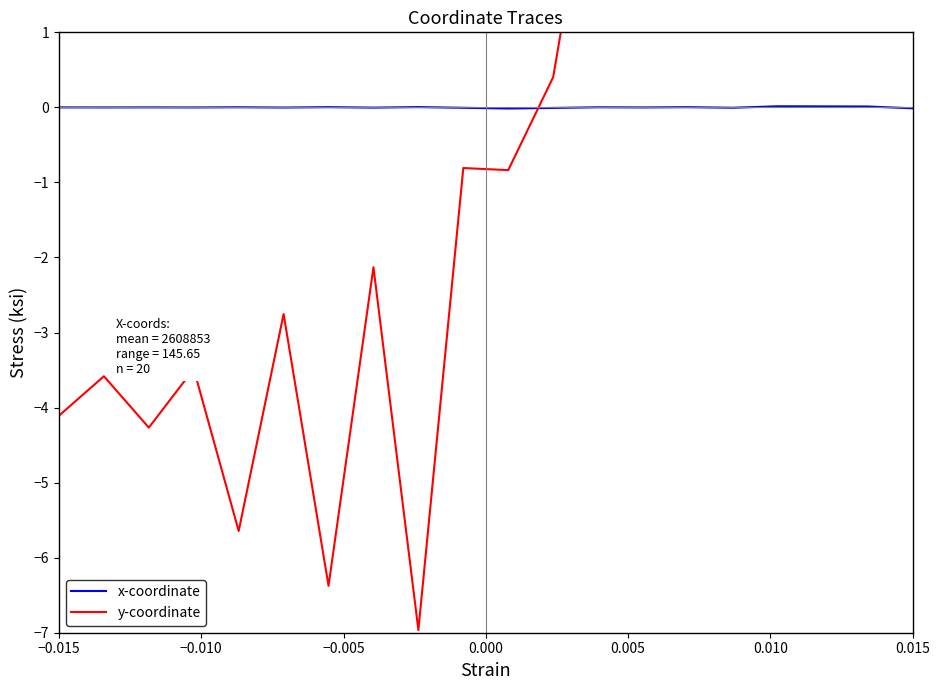

Reading left to right, transcribe all the data shown in this chart.

x-coordinate: -0.0	-0.0	0.0	-0.0	0.0	-0.0	0.0	-0.0	0.0	-0.0	-0.0	-0.0	0.0	-0.0	0.0	-0.0	0.0	0.0	0.0	-0.0
y-coordinate: -4.1	-3.6	-4.3	-3.5	-5.6	-2.8	-6.4	-2.1	-7.0	-0.8	-0.8	0.4	3.9	6.2	2.5	7.0	2.6	4.5	6.8	7.0